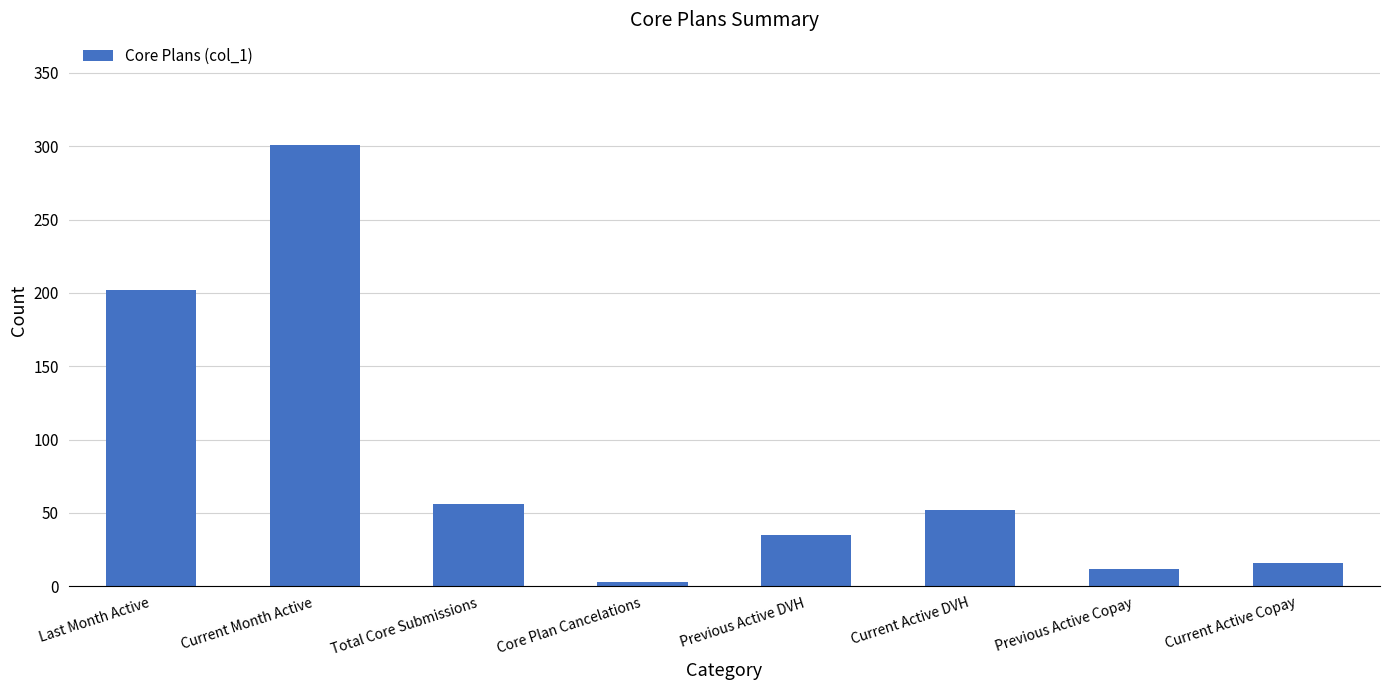

How many categories are shown in the chart?

8